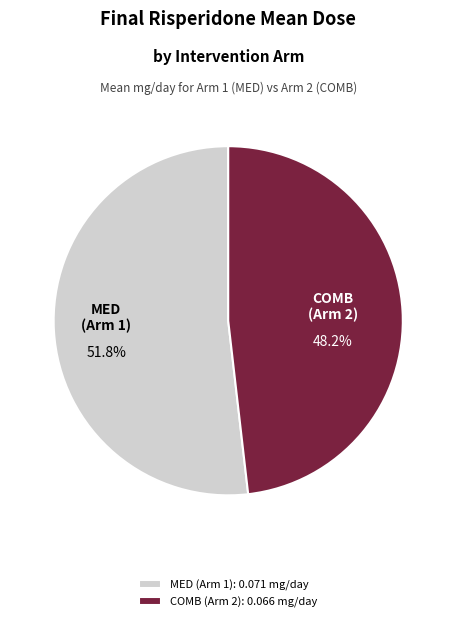

How many slices are in this pie chart?

2